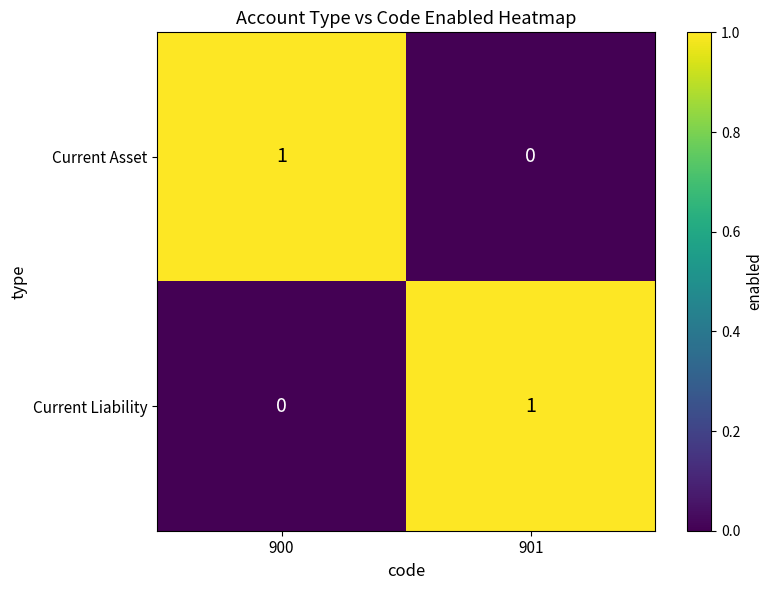

What is the greatest value displayed?

1